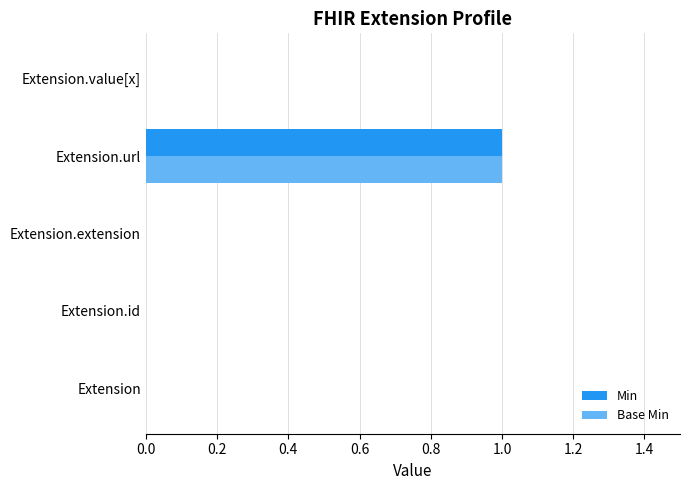

At which category is the sum across all series the highest?

Extension.url